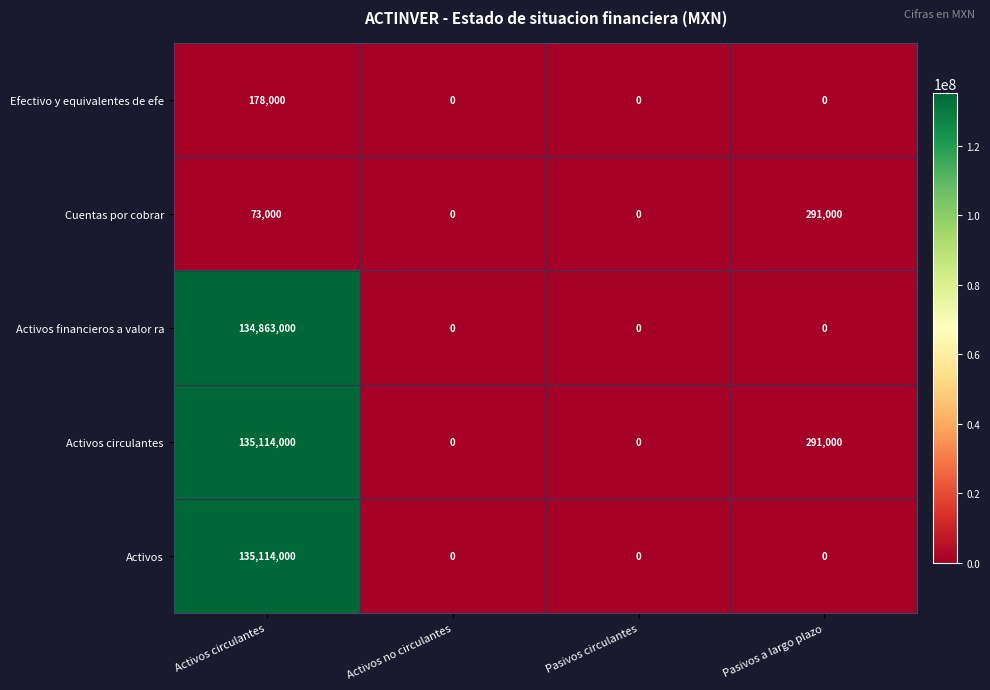

Count the Cuentas por cobrar values in the range 0 to 291000.

4